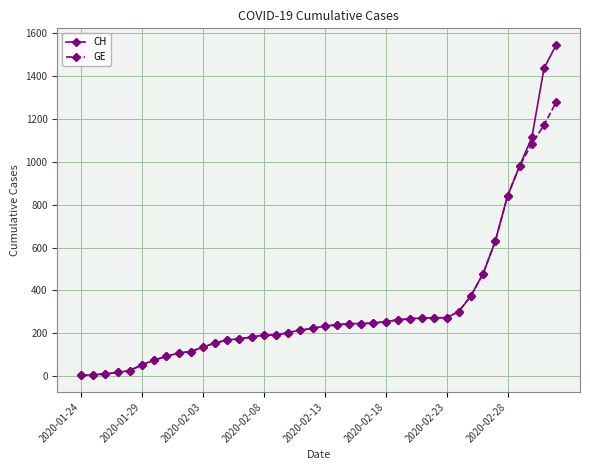

Rank the series by their maximum value, from lowest to highest.

GE, CH